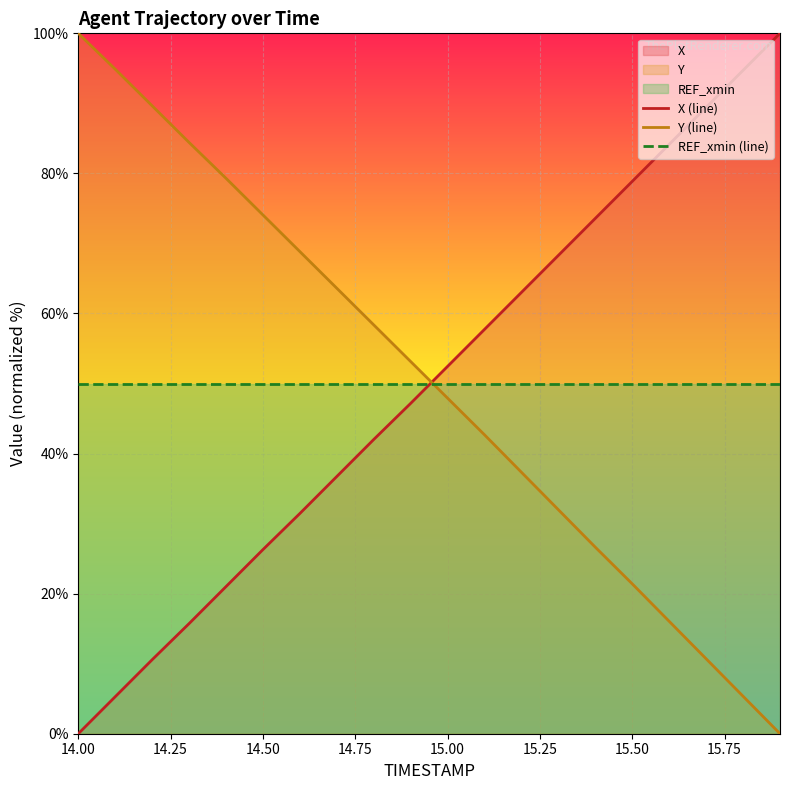

List the series in order of their overall mean, lowest first.

X (line), REF_xmin (line), Y (line)